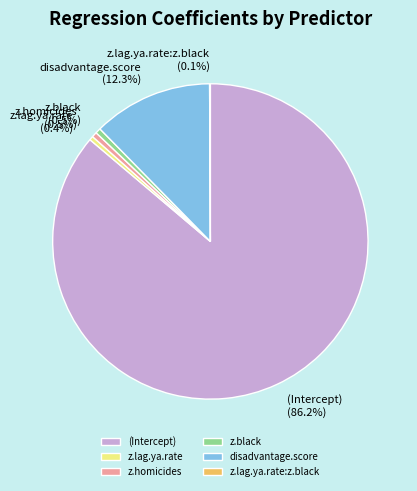

To the nearest percent, what percentage of the pie is disadvantage.score?

12%